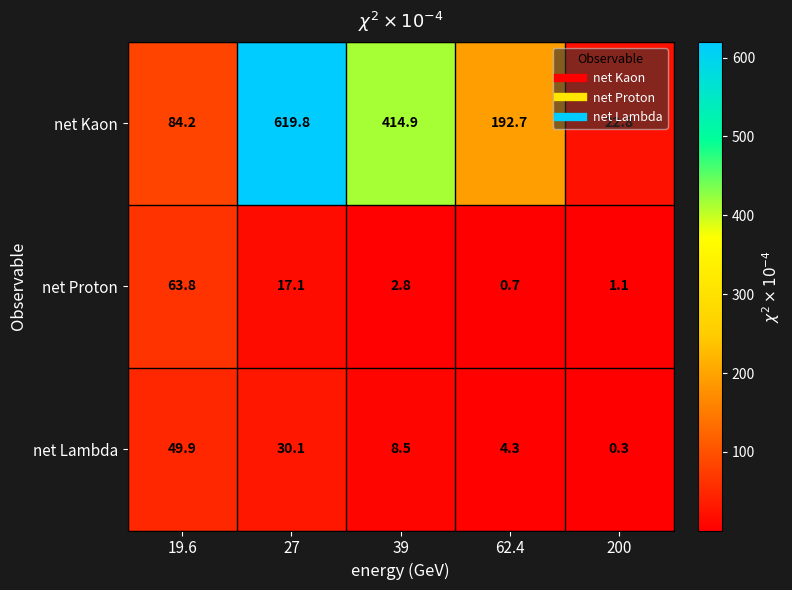

At which category is the sum across all series the highest?

27